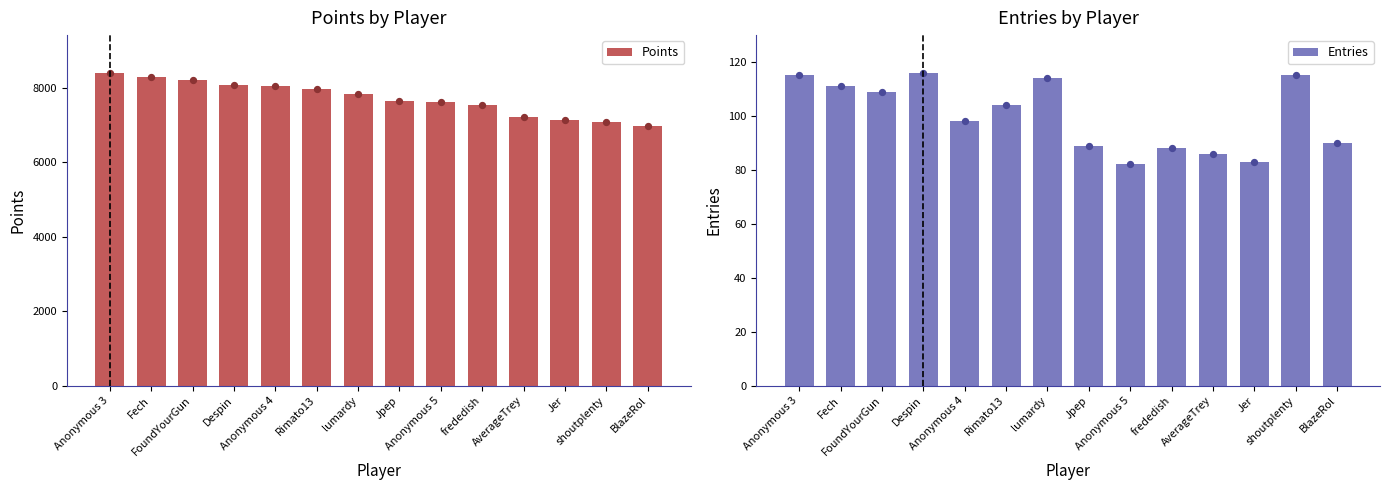

Is the value of Entries at Despin greater than the value of Points at FoundYourGun?

No